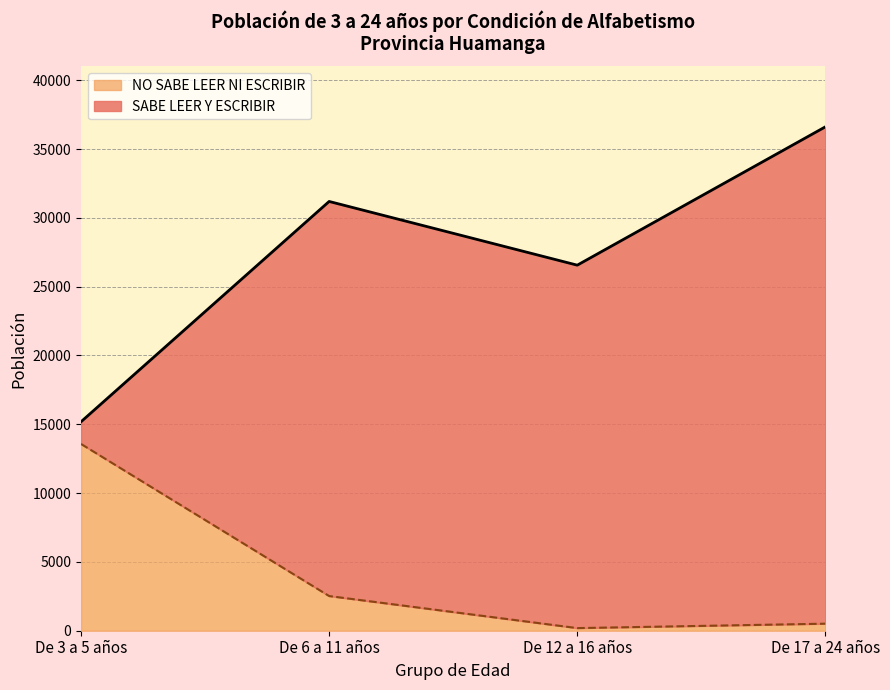

At which category does the data reach its first local valley?

De 12 a 16 años